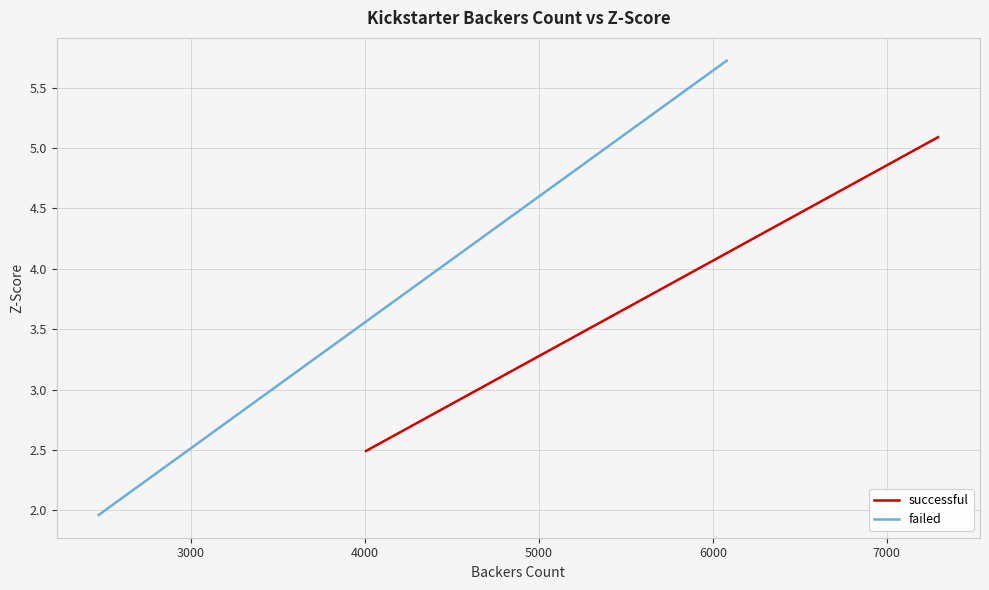

What is the minimum value for successful?

2.5